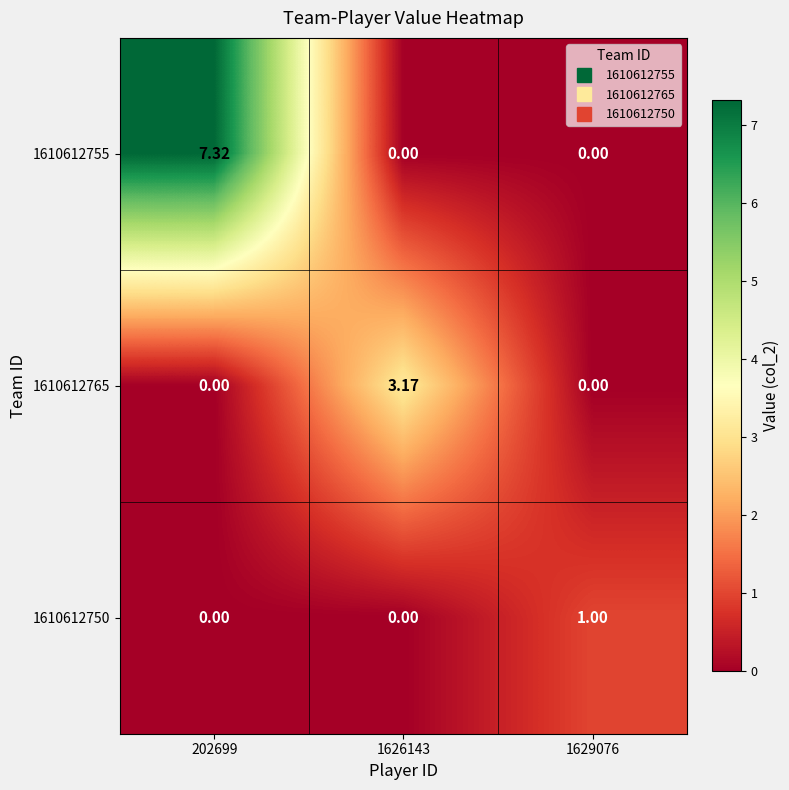

Is the value of 1610612765 at 1629076 greater than the value of 1610612755 at 202699?

No